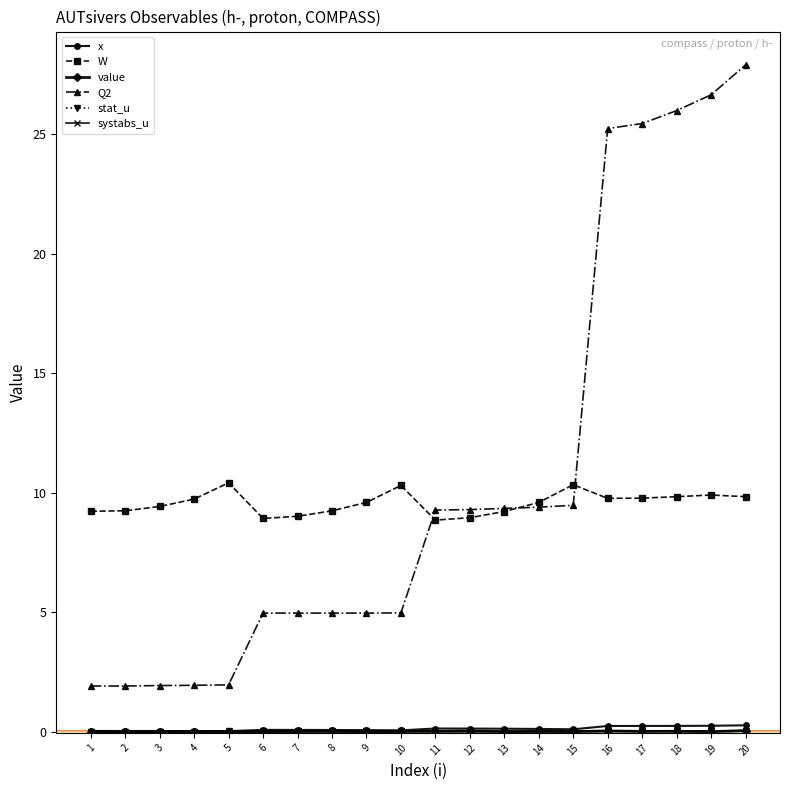

True or false: x and W cross at least once.

False